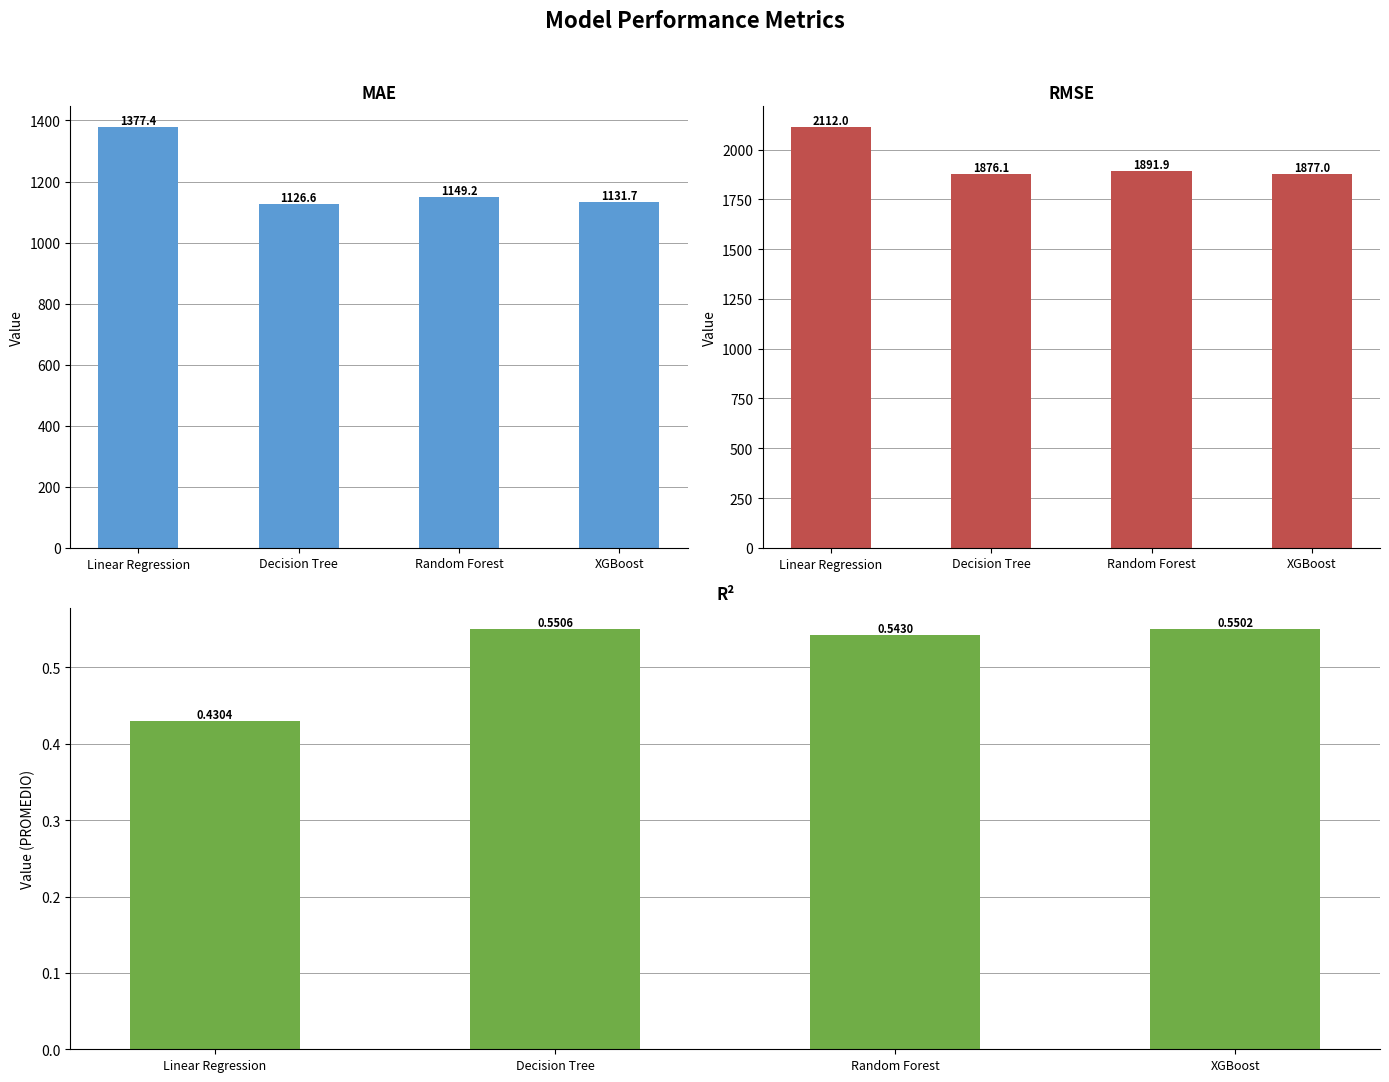

Are the bars horizontal?

No